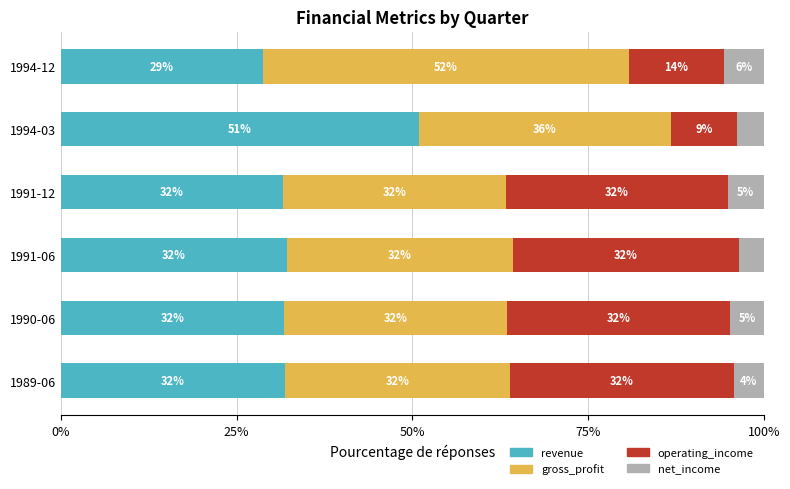

What is the difference between the revenue values at 1990-06 and 1994-12?

3.0